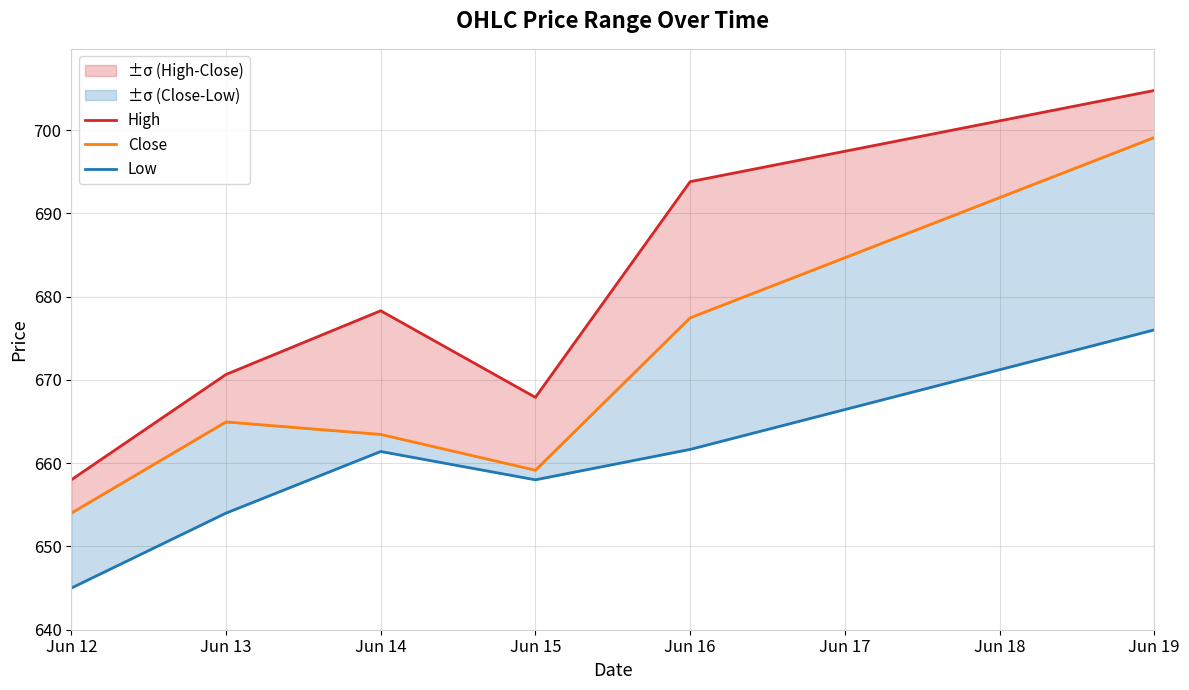

What is the value of the Low point at the 6th from the left?

676.0